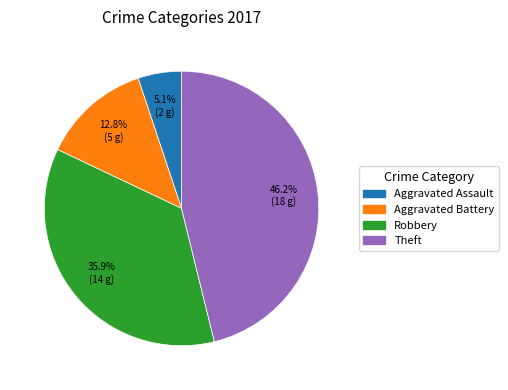

Is it true that Robbery is 36% of the pie?

True